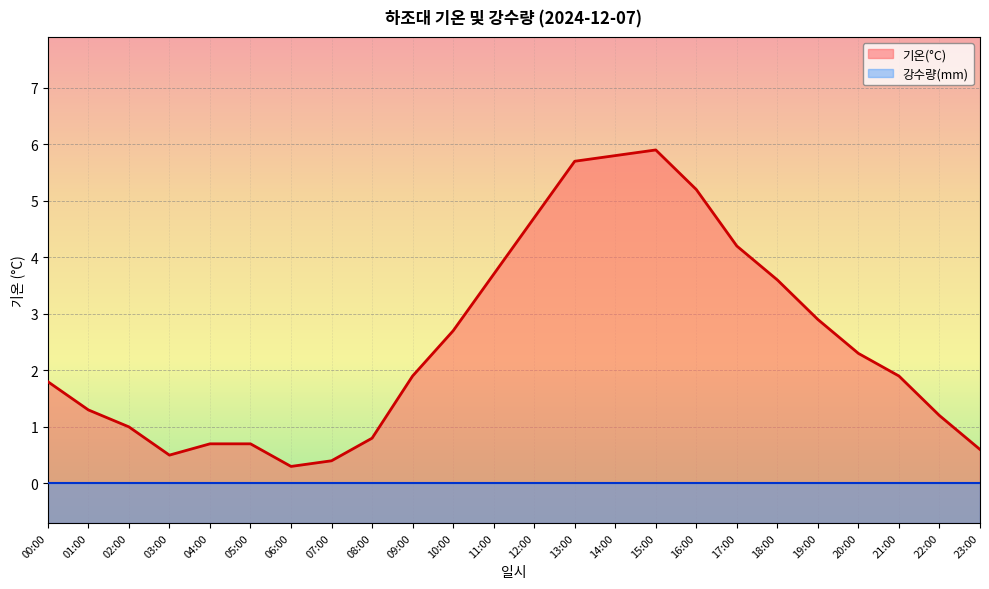

How many interior local valleys (lower than both neighbors) does the data have?

2